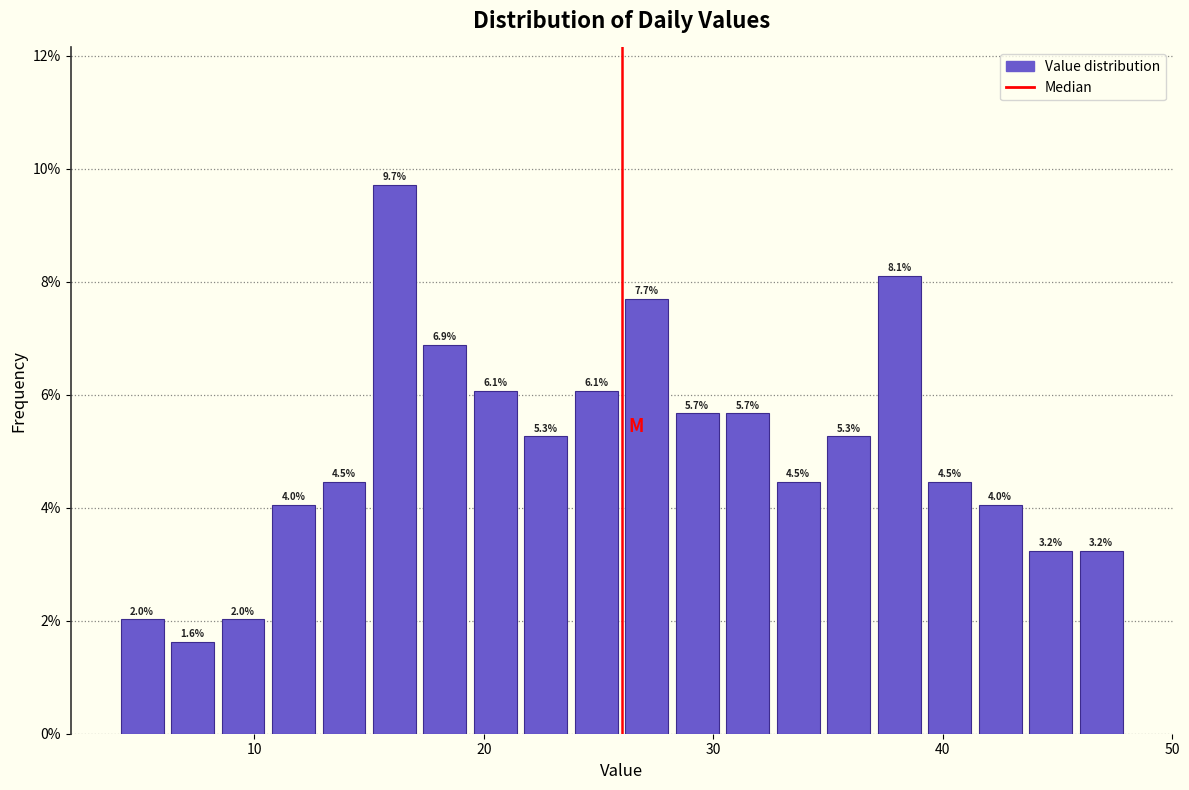

Read against the x-axis, roughly where is the centre of the tallest bar?

16